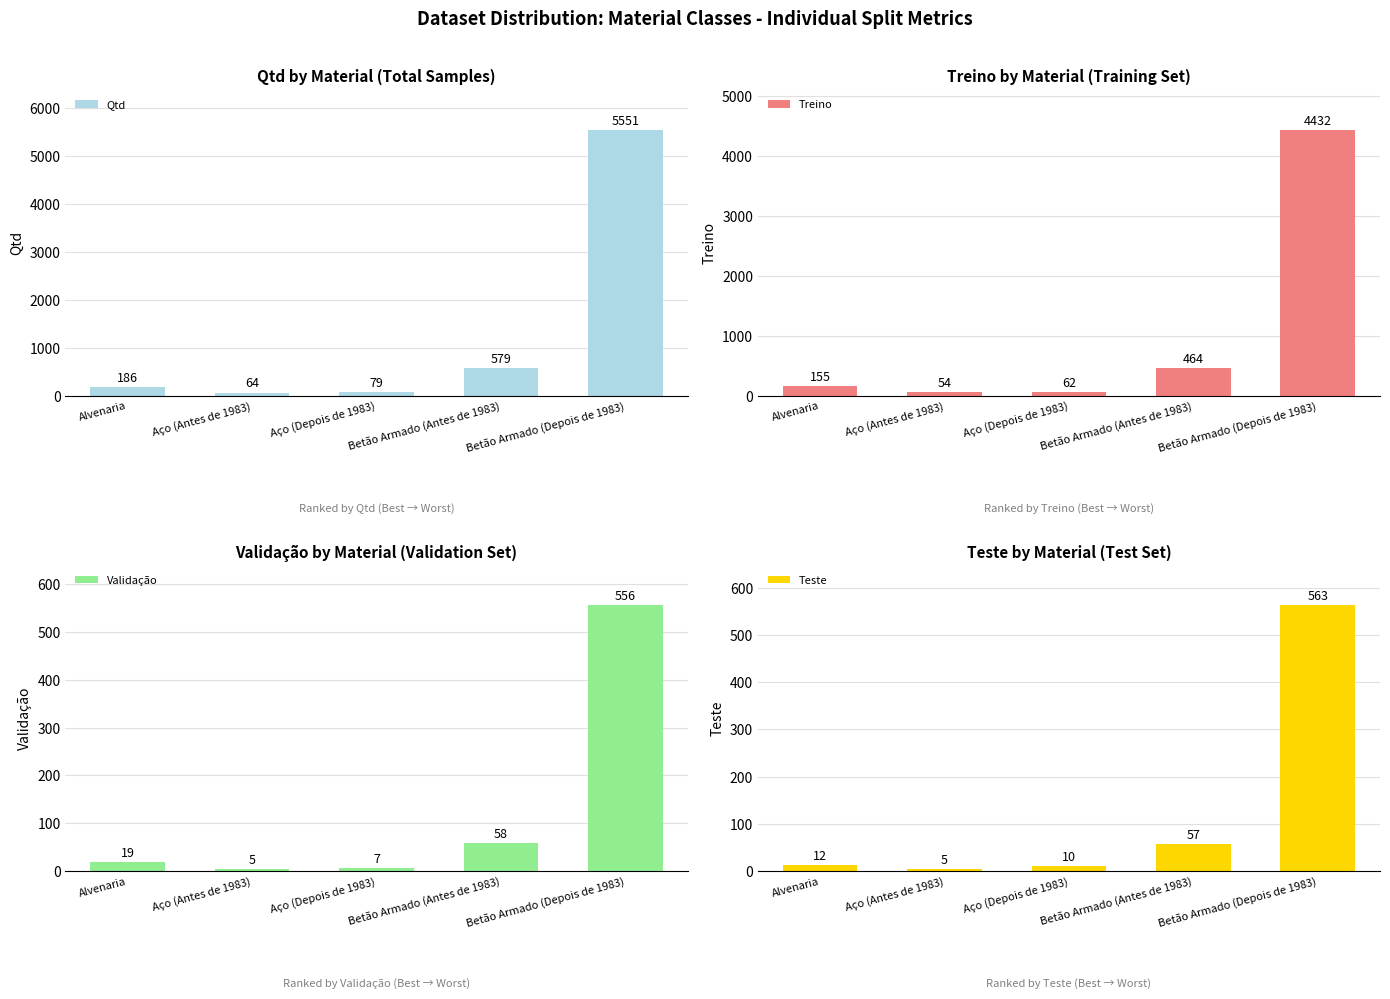

What is the label of the 2nd bar from the left?

Aço (Antes de 1983)